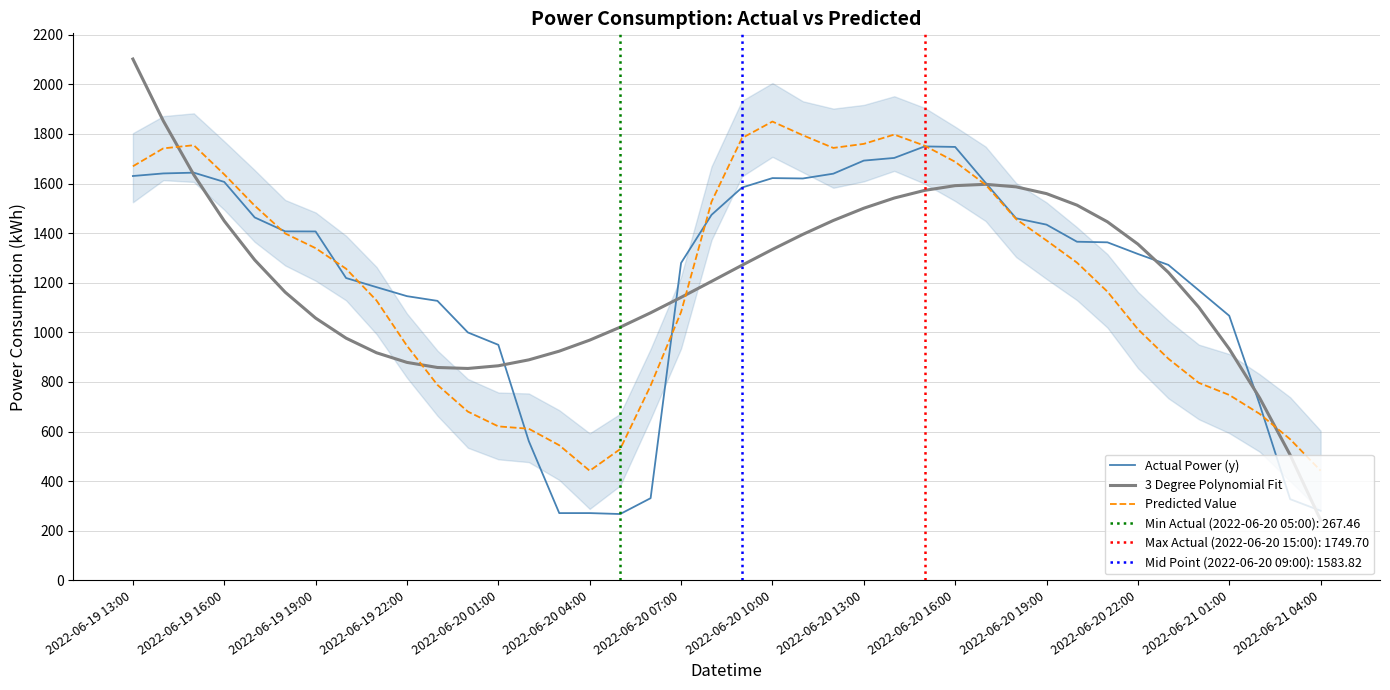

How many distinct data groups are displayed?

3